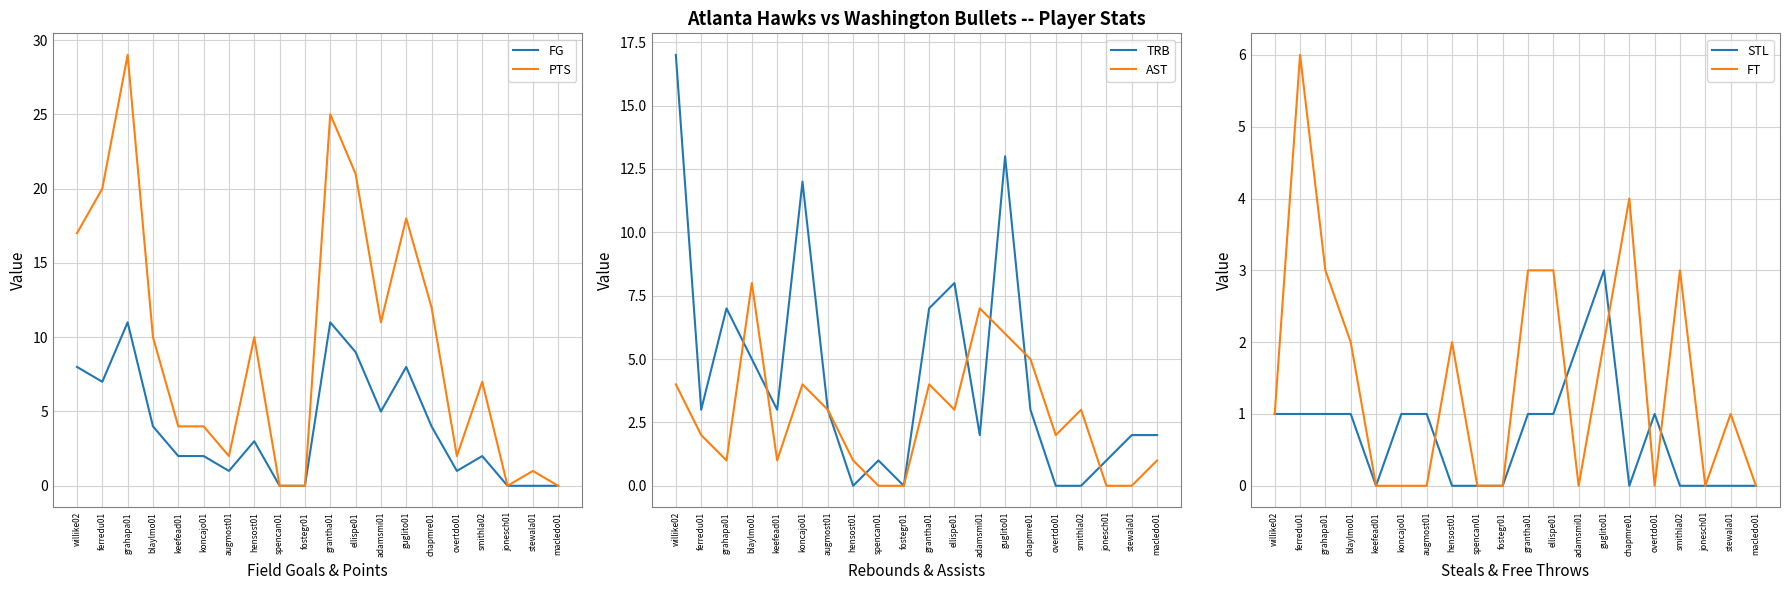

How many interior local valleys does the STL series have?

2